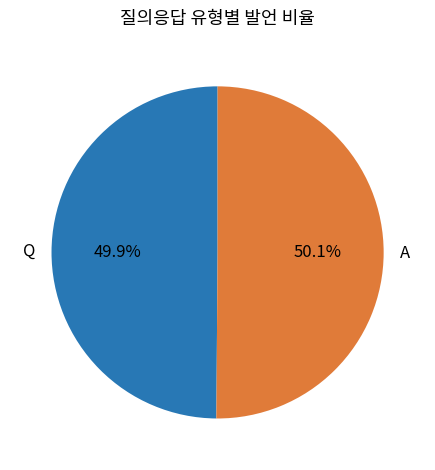

Does any single category account for the majority?

Yes